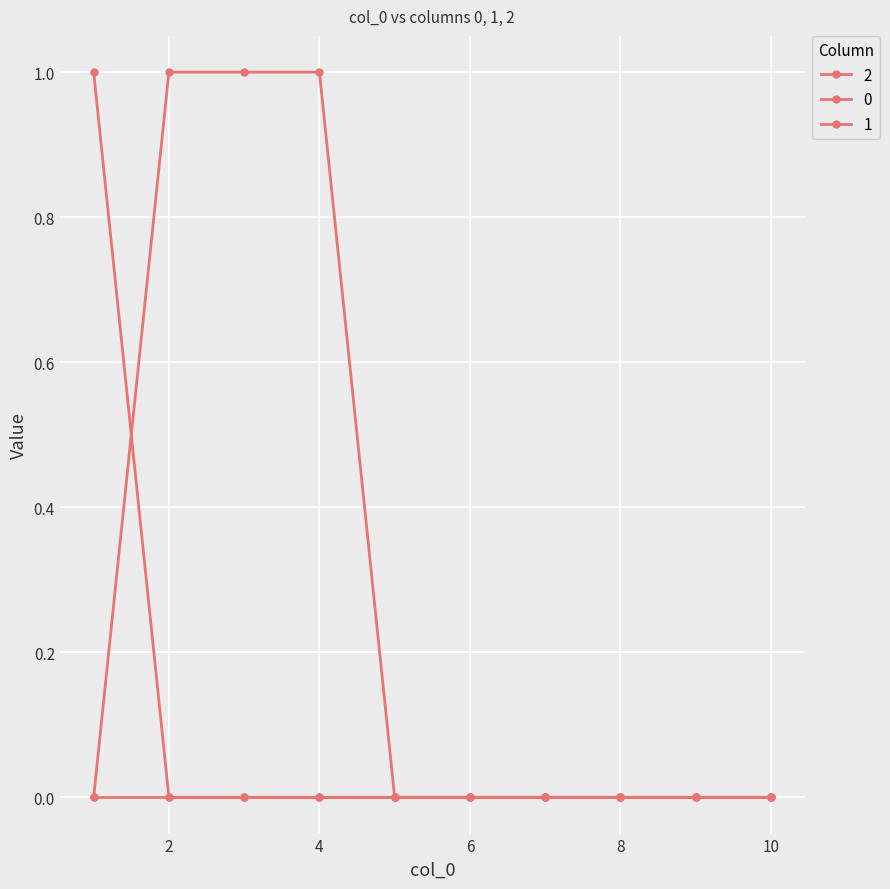

What is the highest value of the 1 series?

1